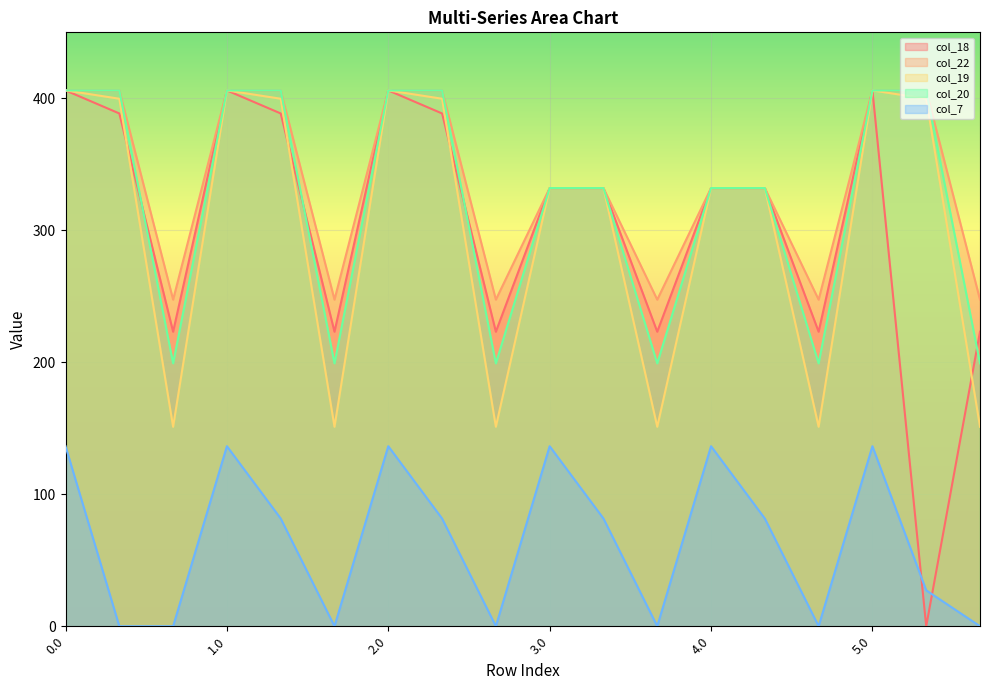

What is the value of the col_22 point at the 17th from the left?

406.0